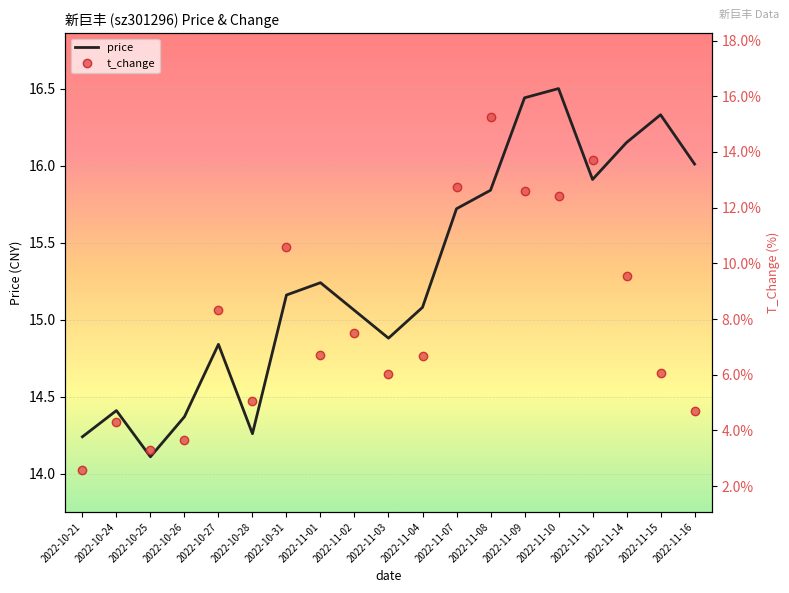

True or false: price and t_change cross at least once.

False